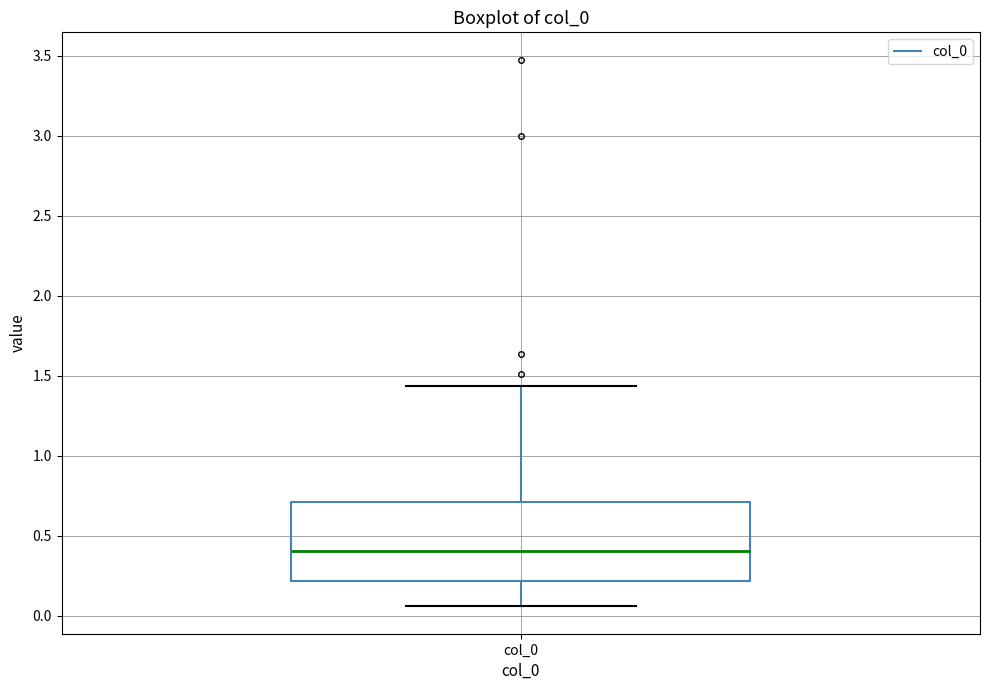

Transcribe this box plot: give where the median line is, the range the box spans, and where the two whiskers end, as read against the y-axis. The values are not printed on the chart, so give them approximately, as read against the axis.

median 0.40, box 0.20 to 0.70, whiskers 0.05 to 1.45